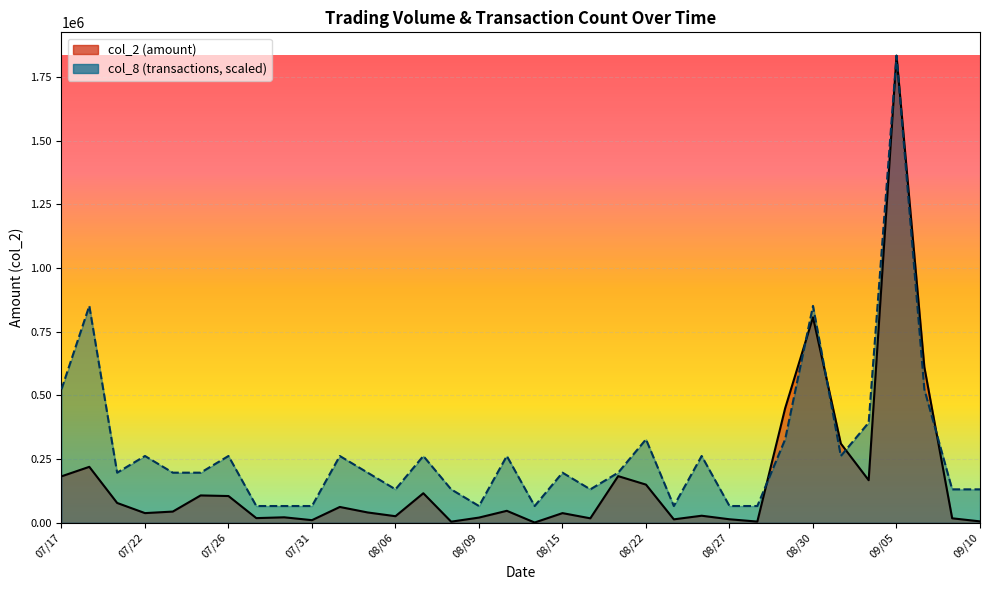

What is the difference between the col_8 values at 08/06 and 07/24?

65482.9